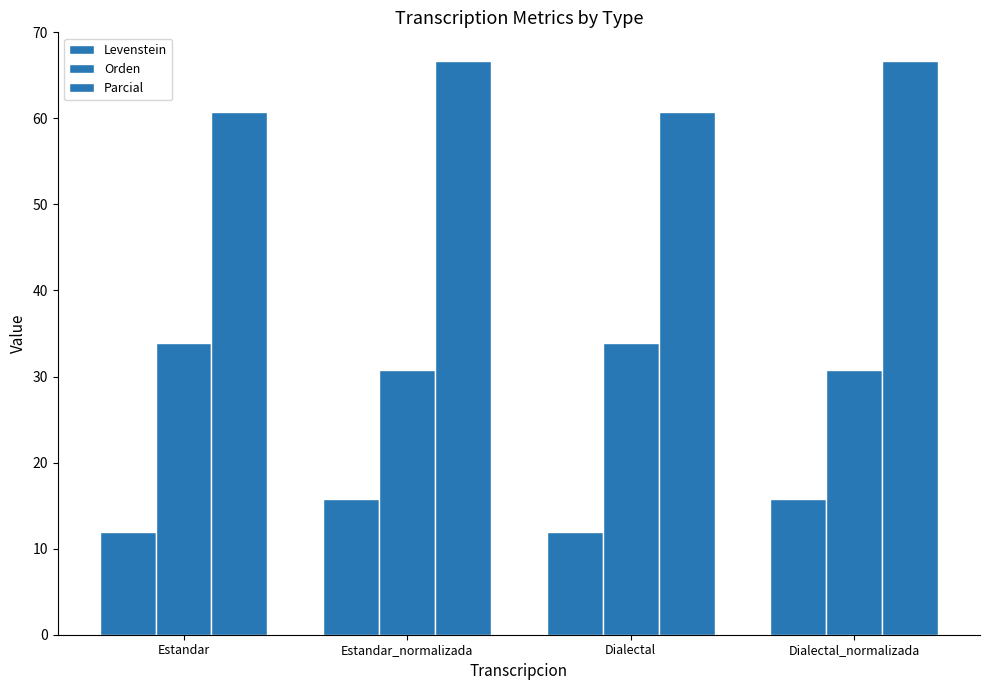

How many data points in Parcial are less than 66?

2